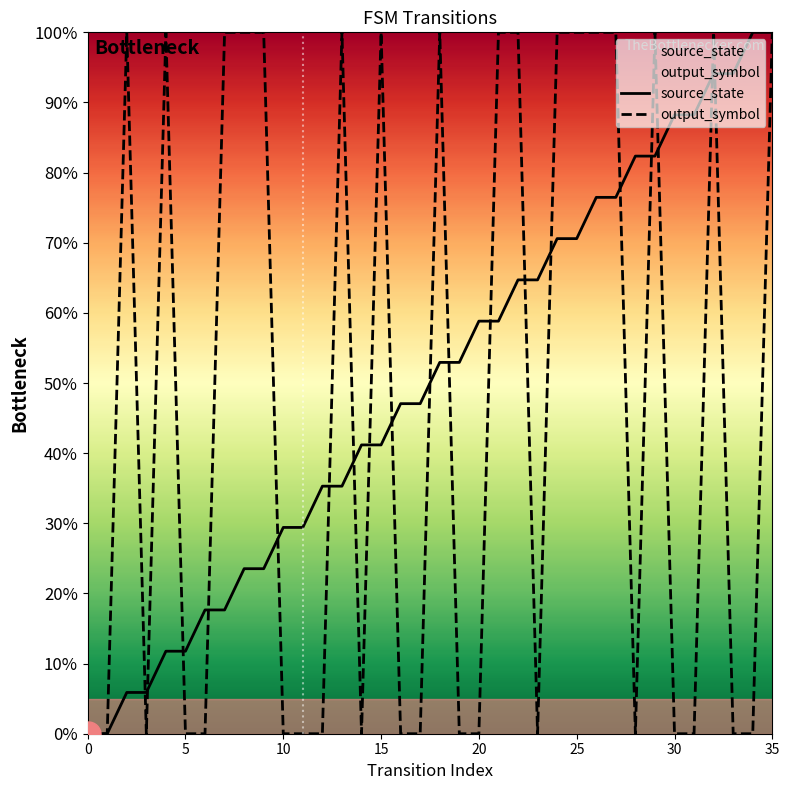

What is the difference between the second highest and second lowest values in the source_state series?

100.0